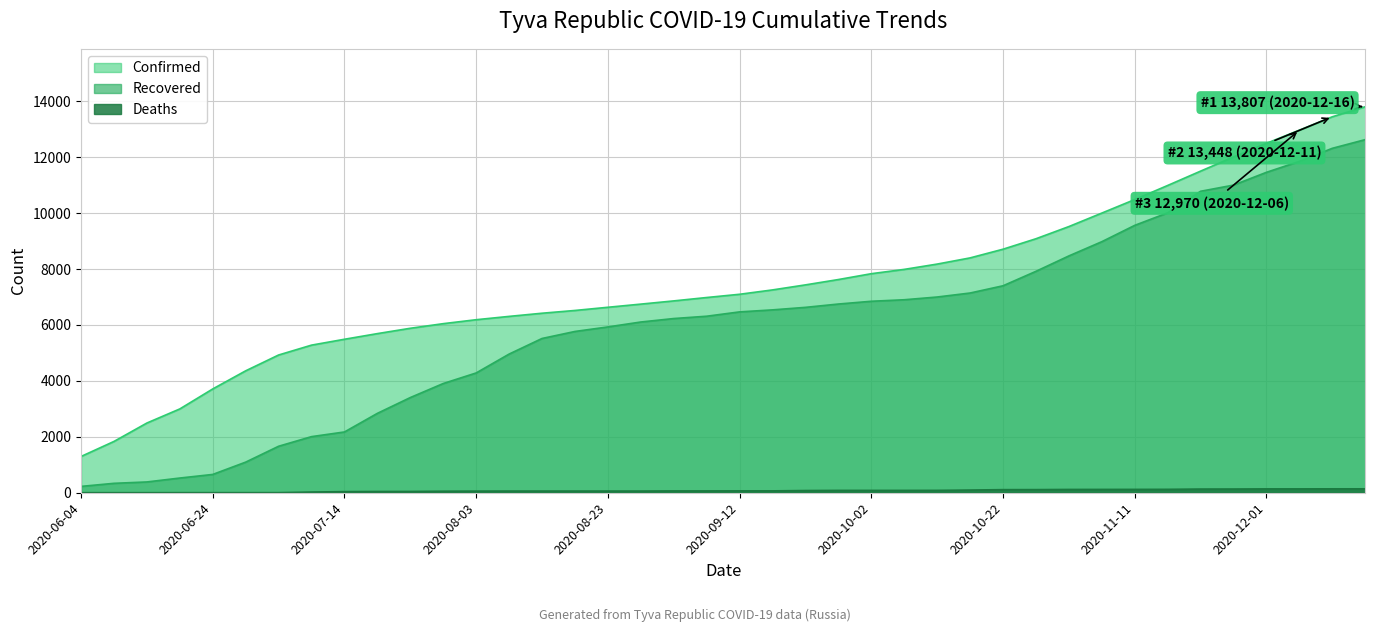

True or false: Deaths has a value of 60 at 2020-08-08.

True